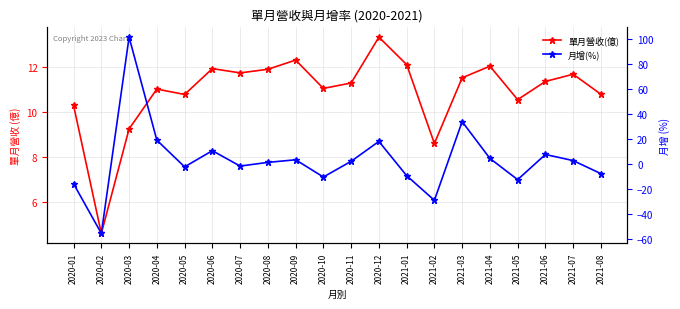

What is the sum of the 單月營收(億) values at 2021-06 and 2020-03?

20.6